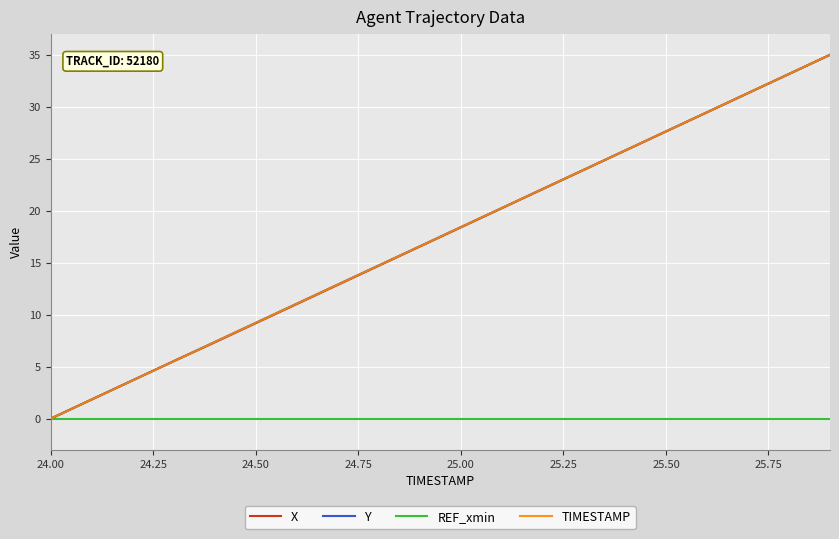

At how many categories does at least one series exceed 10?

14